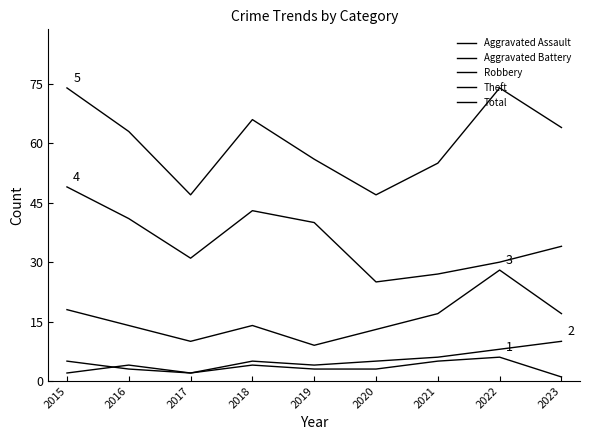

How many lines are shown in the chart?

5